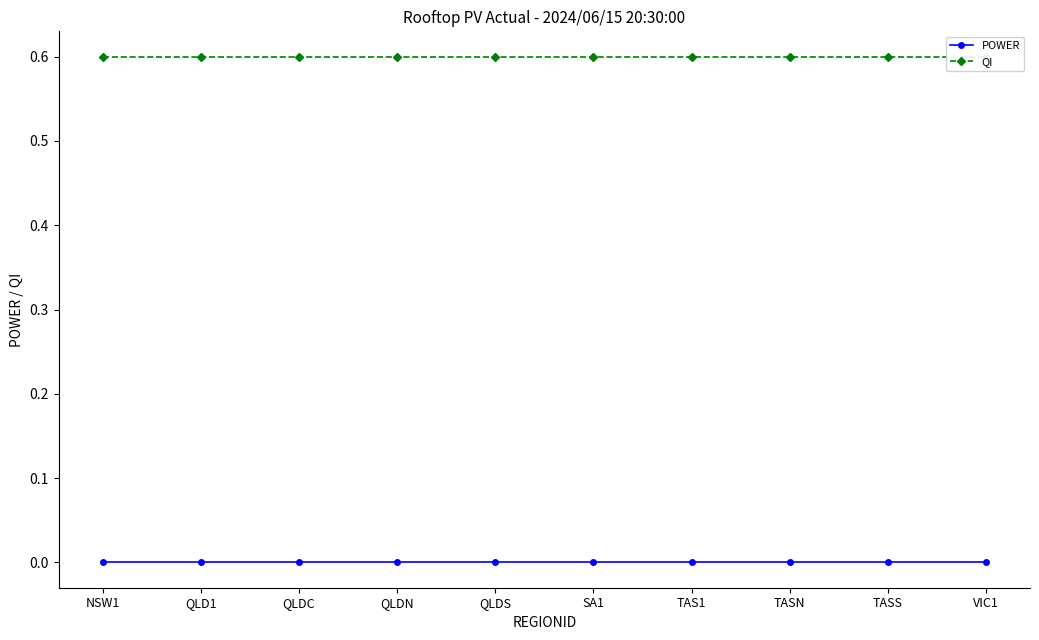

True or false: QI and POWER cross at least once.

False